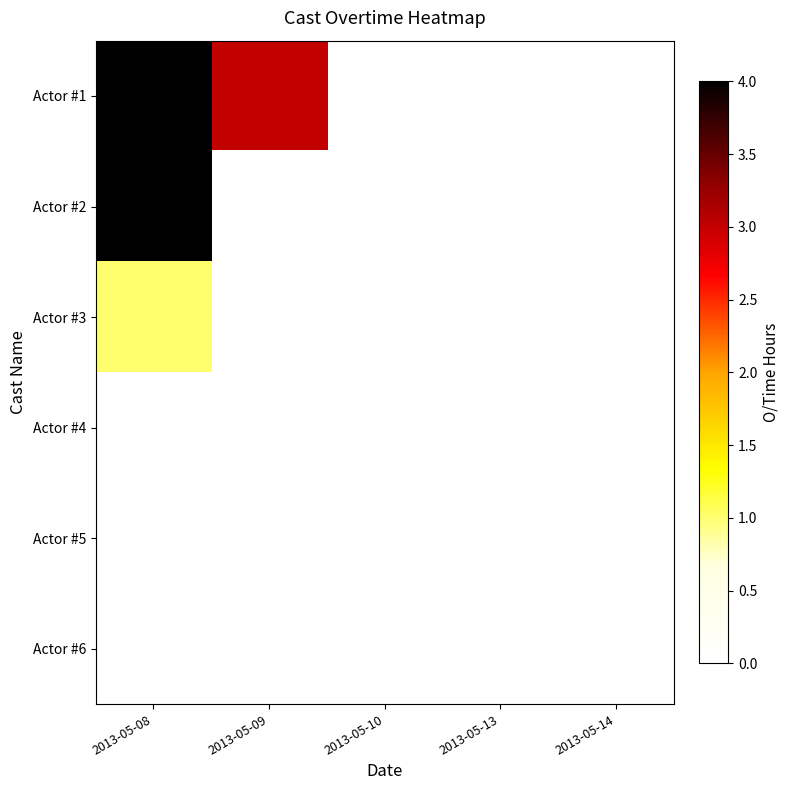

How many categories are shown in the chart?

5